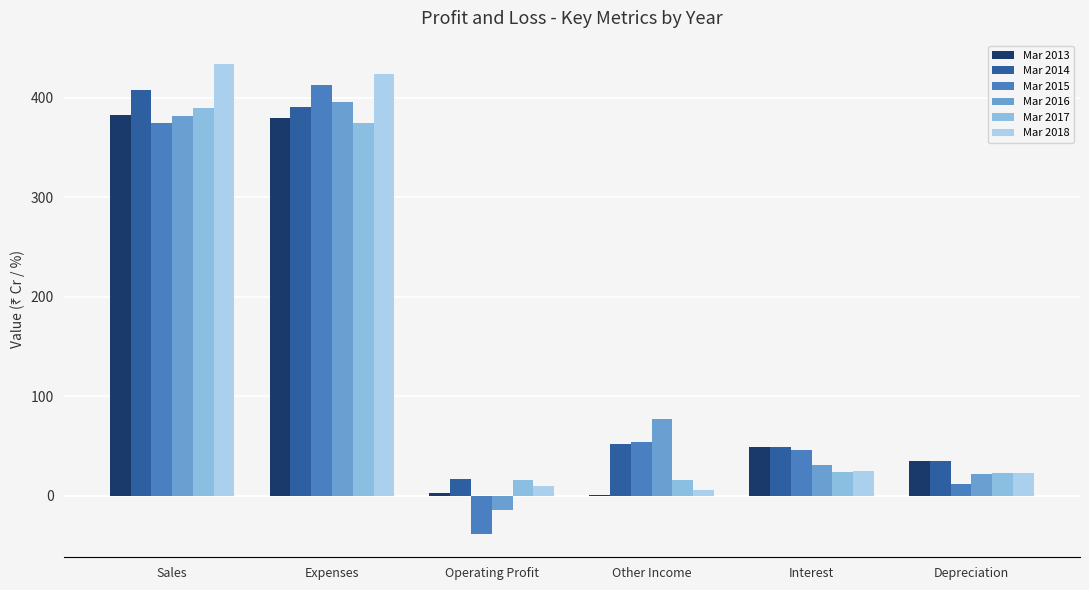

Is the value of Mar 2013 at Operating Profit greater than the value of Mar 2015 at Operating Profit?

Yes